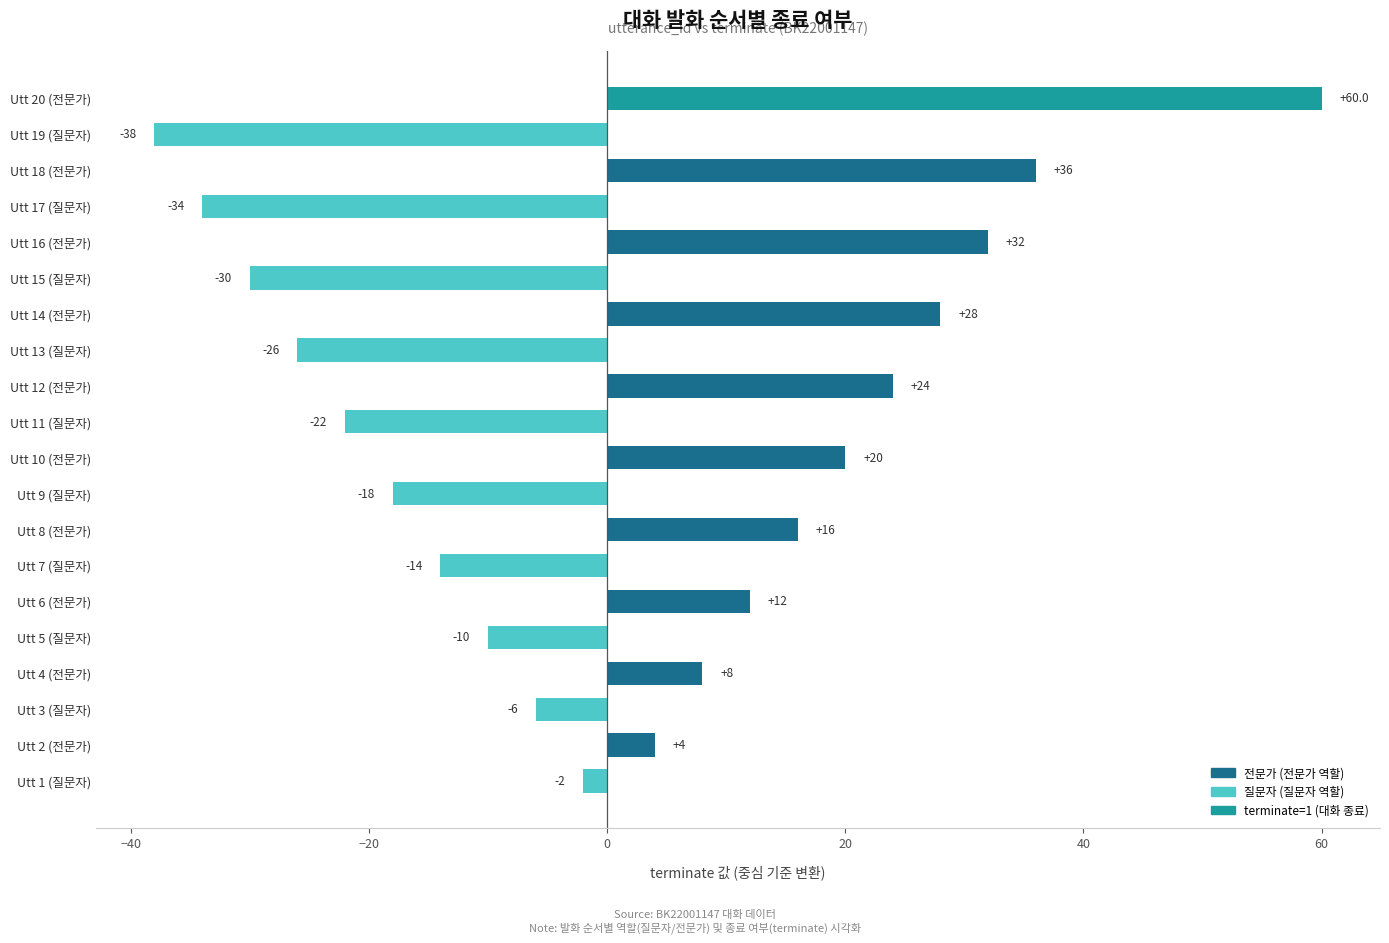

What is the ratio of the value at Utt 16 (전문가) to the value at Utt 12 (전문가)?

1.3